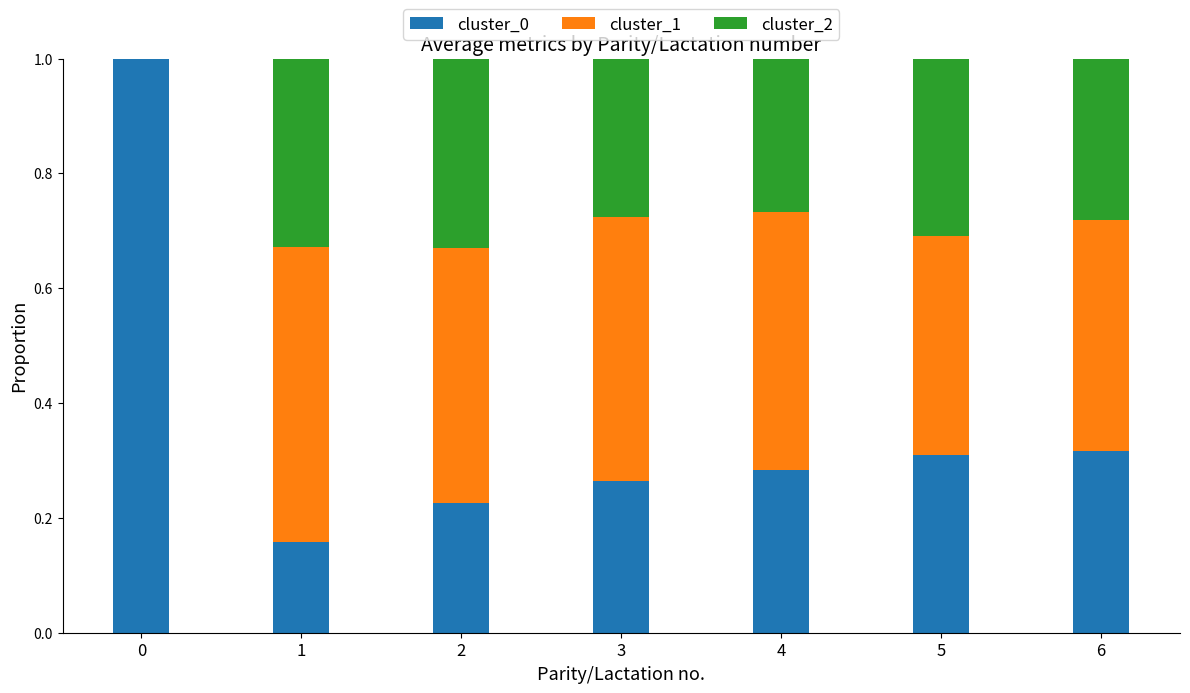

What is the total value across all series at 6?

1.0